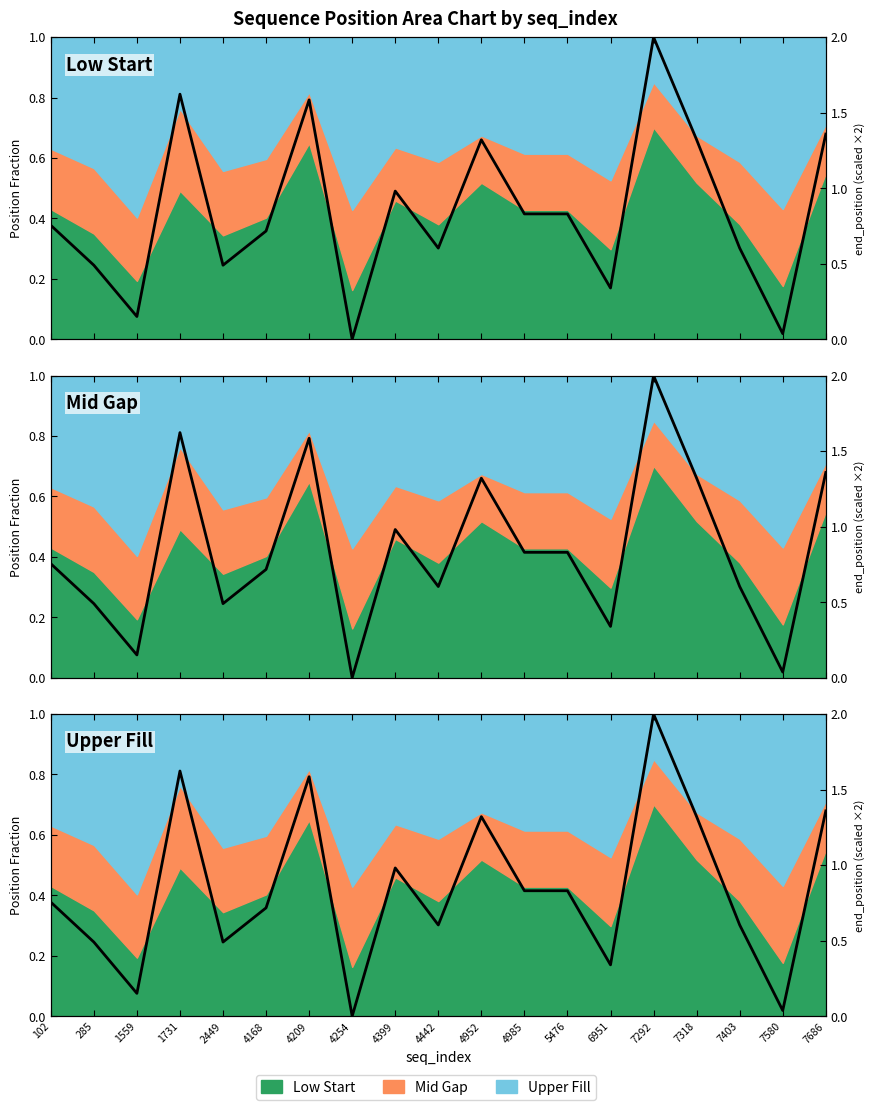

The chart shows a value of 0.7 at 7318. True or false?

True